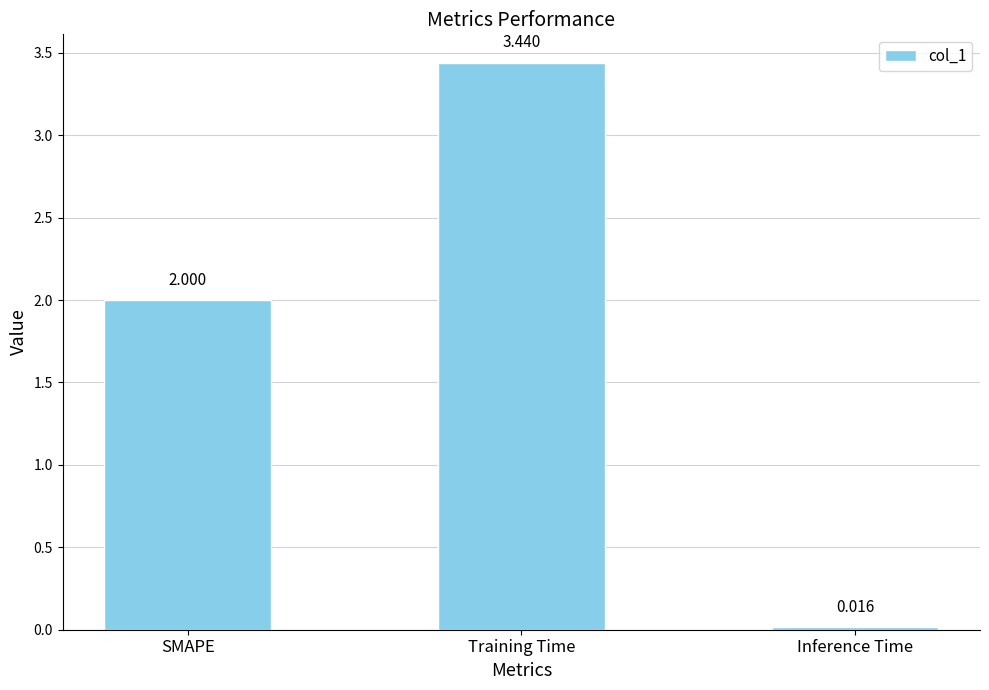

Which label corresponds to the smallest value in the chart?

Inference Time